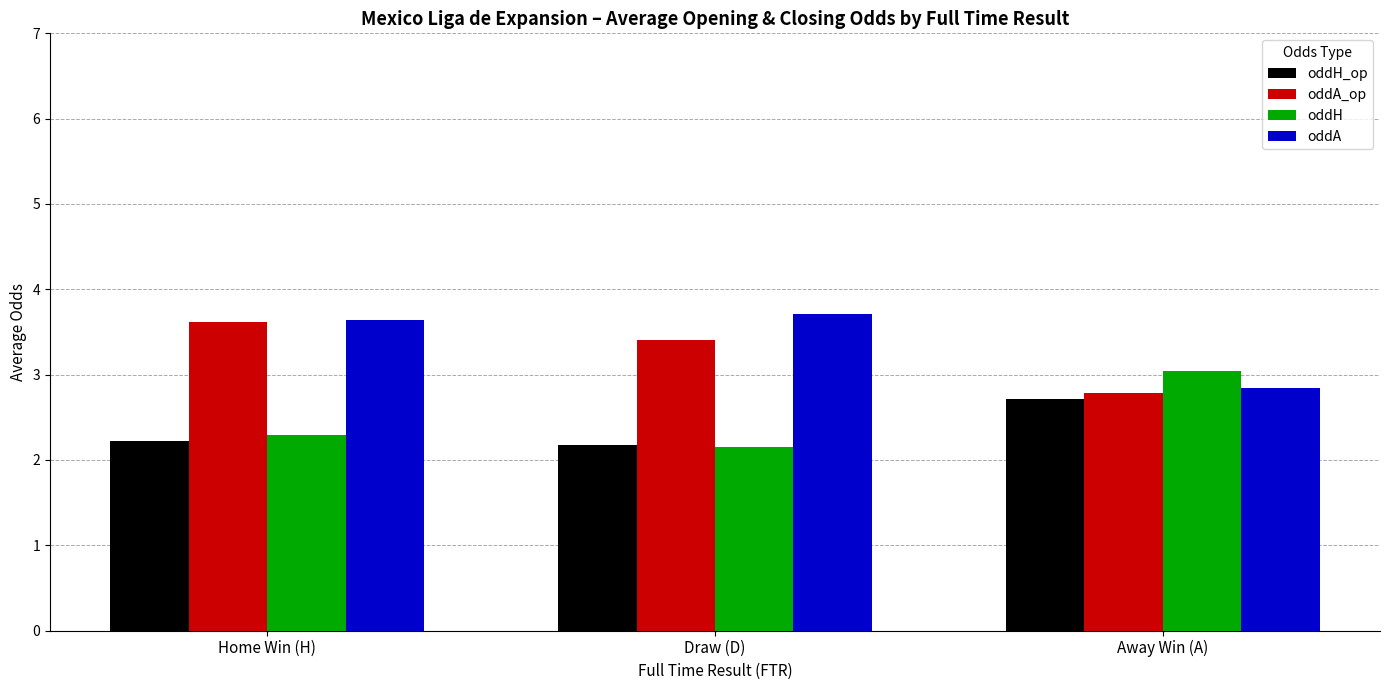

What is the sum of the oddH values at Away Win (A) and Home Win (H)?

5.3